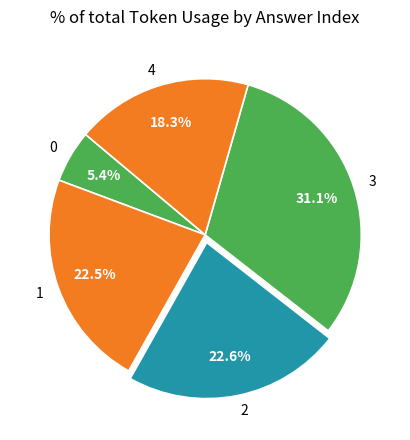

Do 1 and 3 together represent more than half of the pie?

Yes